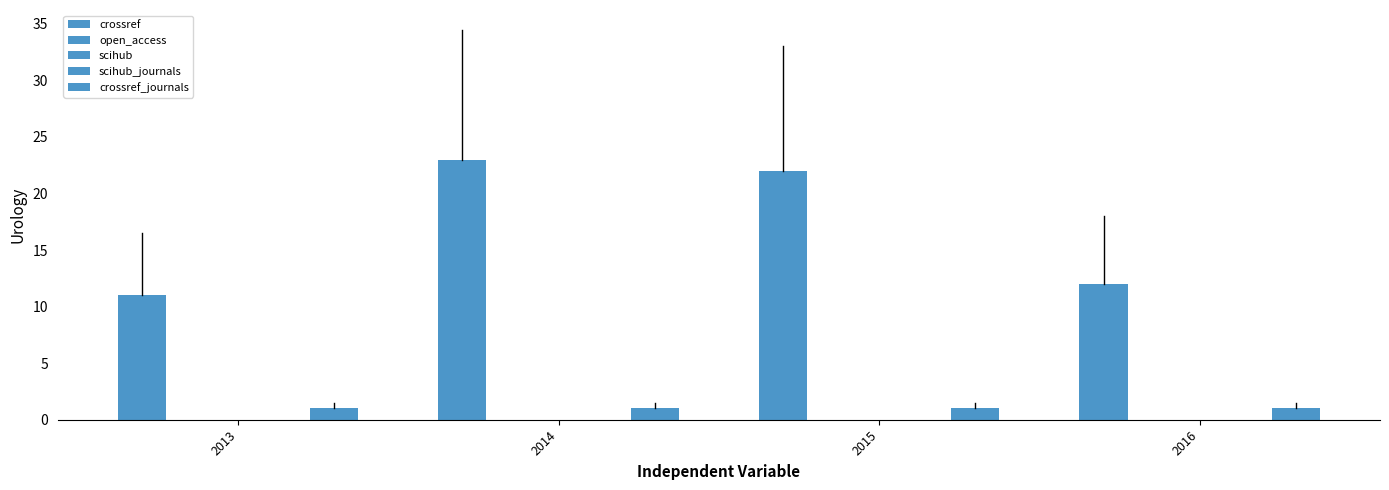

Is the value of scihub at 2015 greater than the value of open_access at 2016?

No